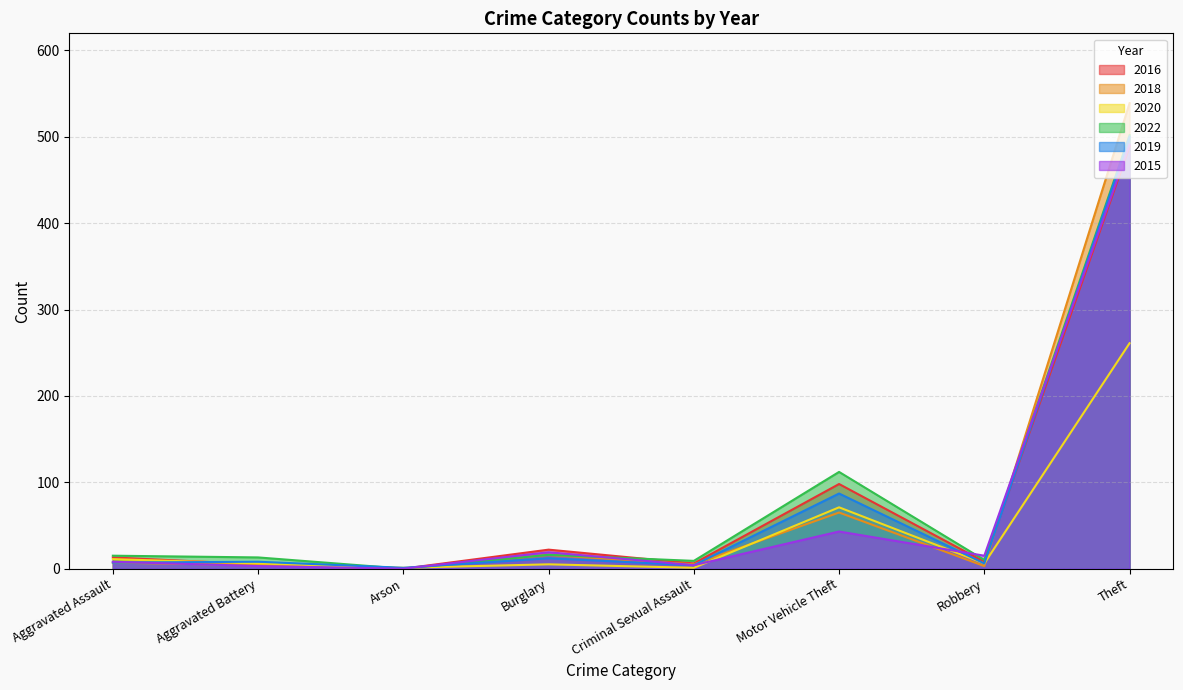

True or false: 2016 has a value of 489 at Theft.

True